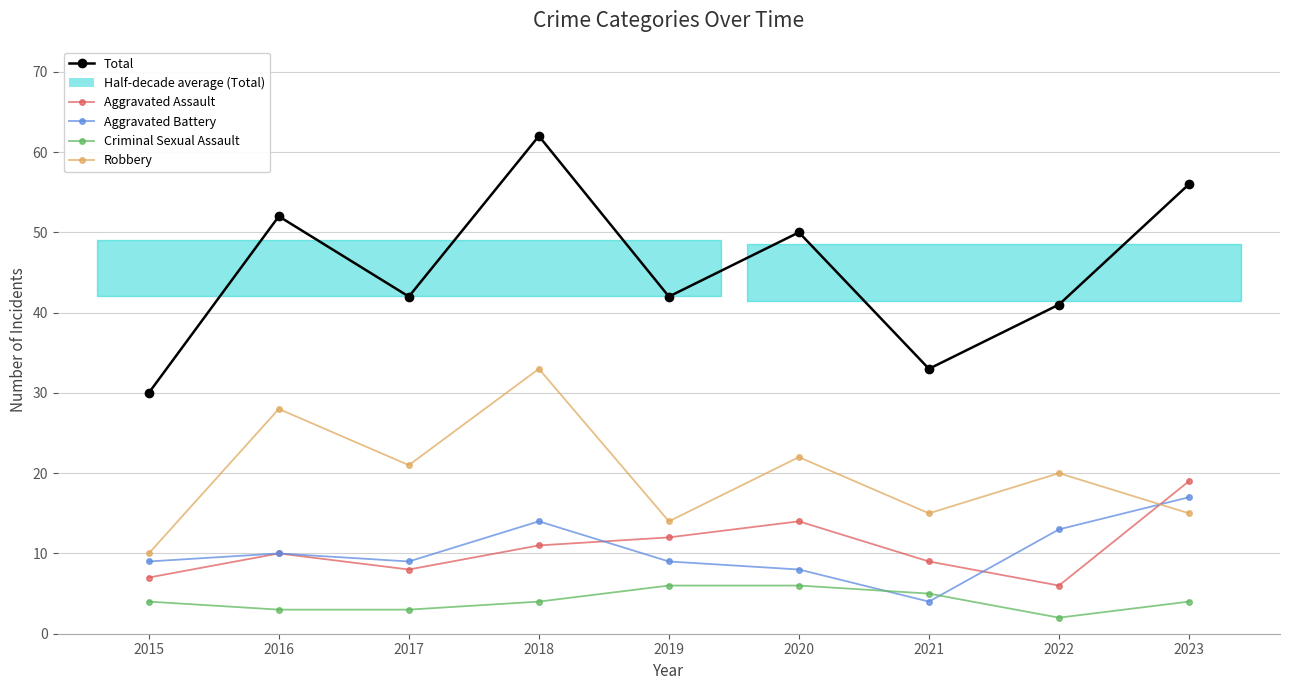

What is the minimum value shown in the chart?

2